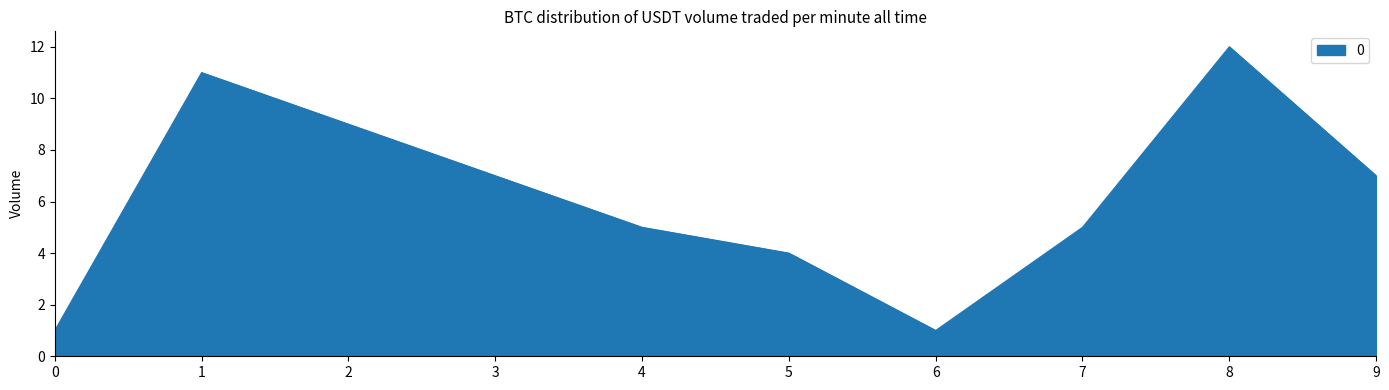

Reading left to right, extract all data points from this chart.

1	11	9	7	5	4	1	5	12	7